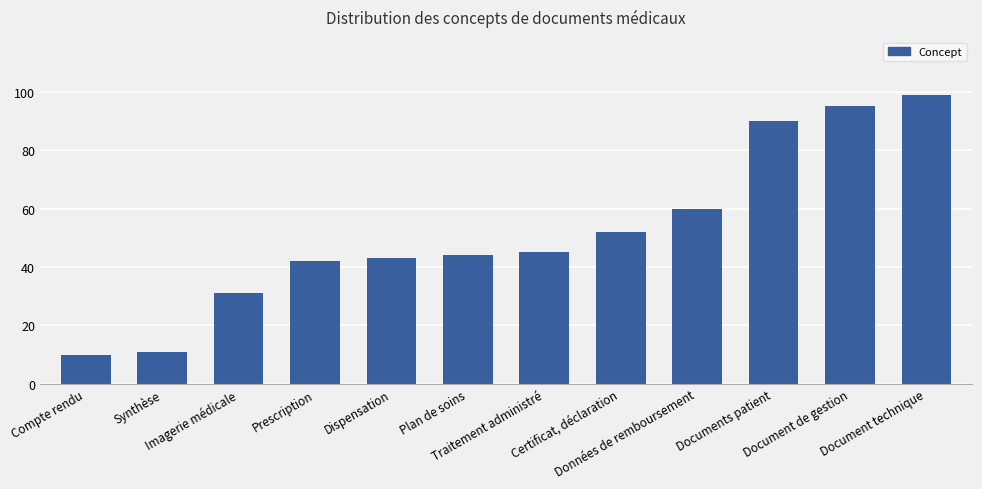

Which category has the lowest value across all series?

Compte rendu